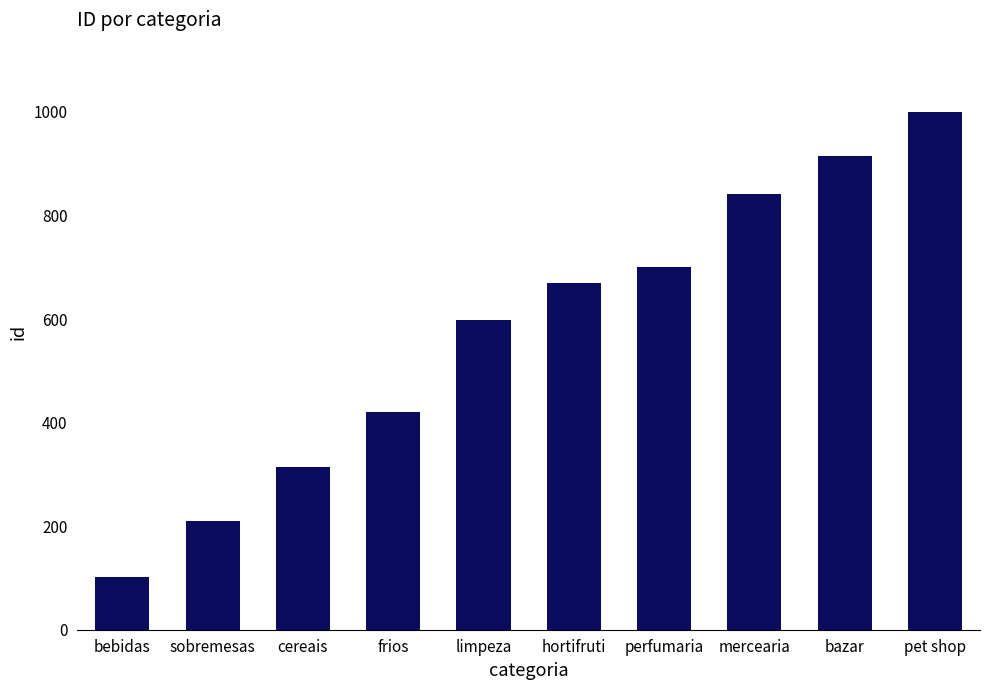

Count the number of data series in this chart.

1